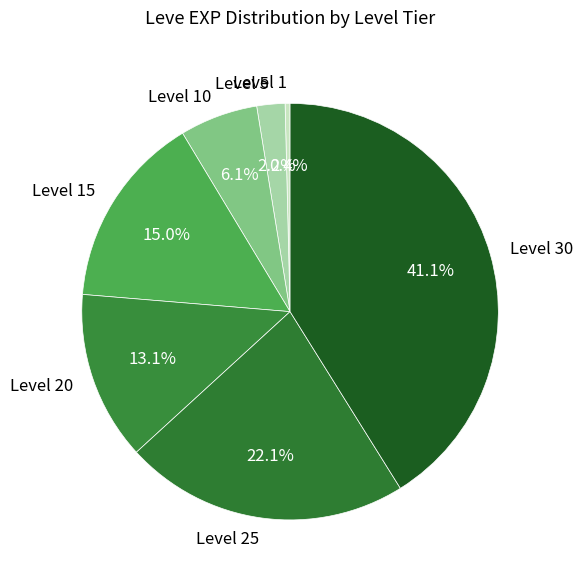

Does Level 30 represent more than half of the total?

No